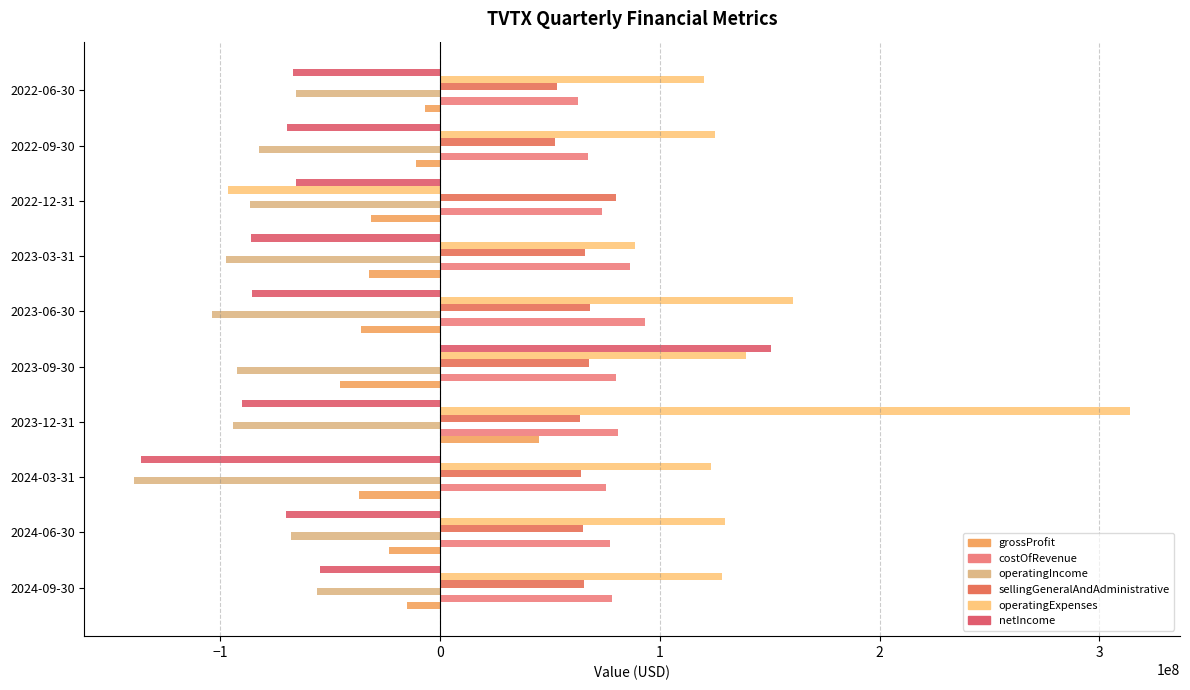

Where does the sellingGeneralAndAdministrative series first go above 65619000?

2023-09-30